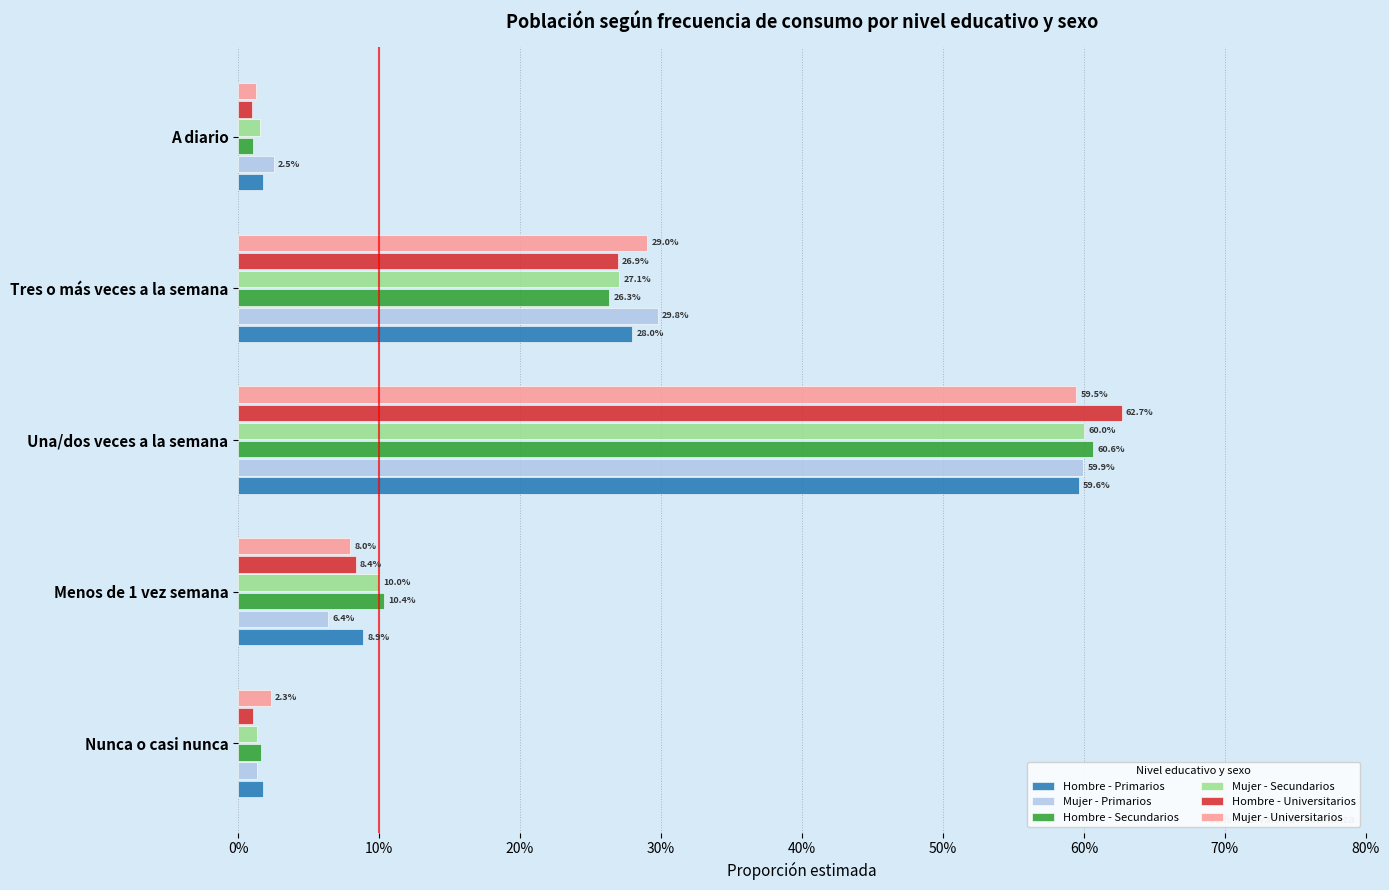

Rank the categories by Hombre - Primarios value from highest to lowest.

Una/dos veces a la semana, Tres o más veces a la semana, Menos de 1 vez semana, A diario, Nunca o casi nunca